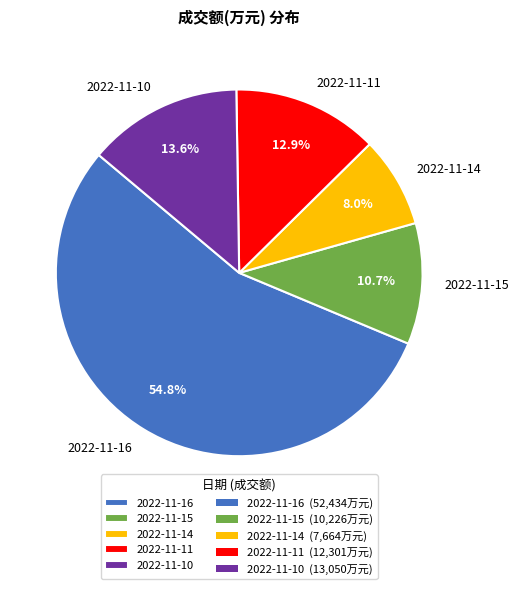

What percentage is NOT represented by 2022-11-15?

89.3%